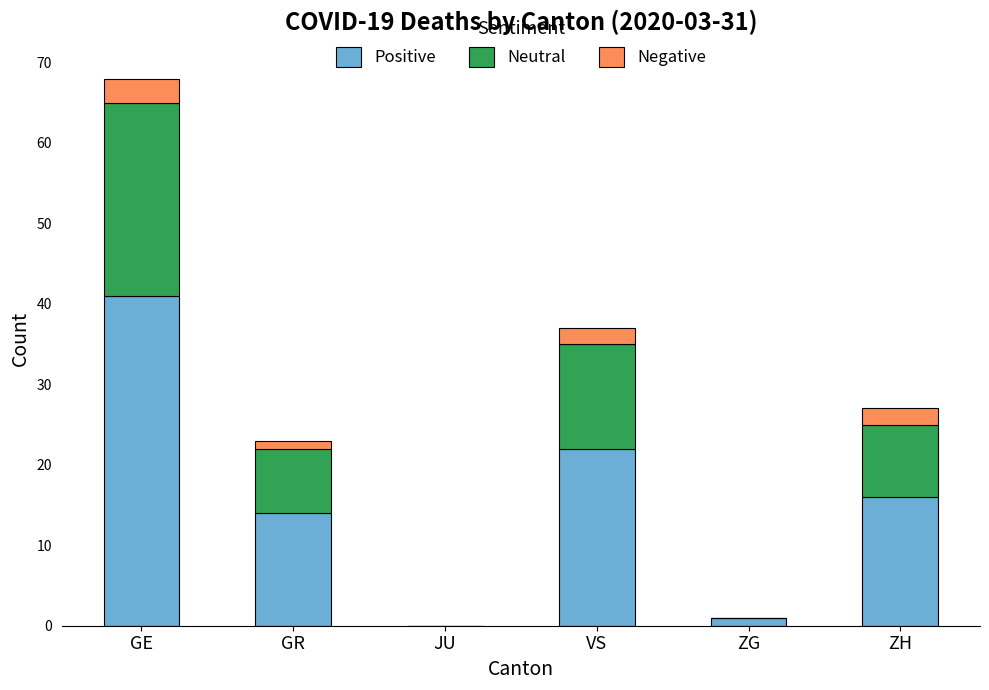

Is it true that Positive equals 0 at JU?

True